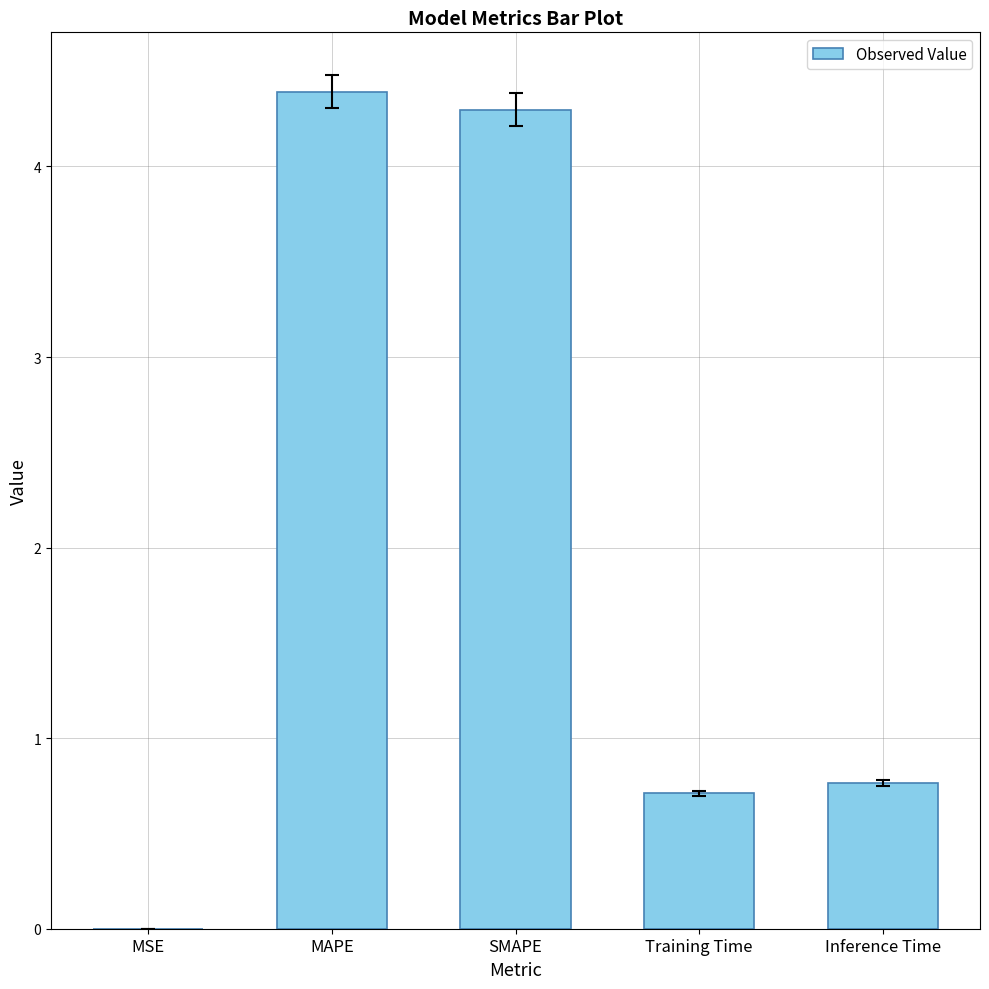

What value does the data have at Training Time?

0.7